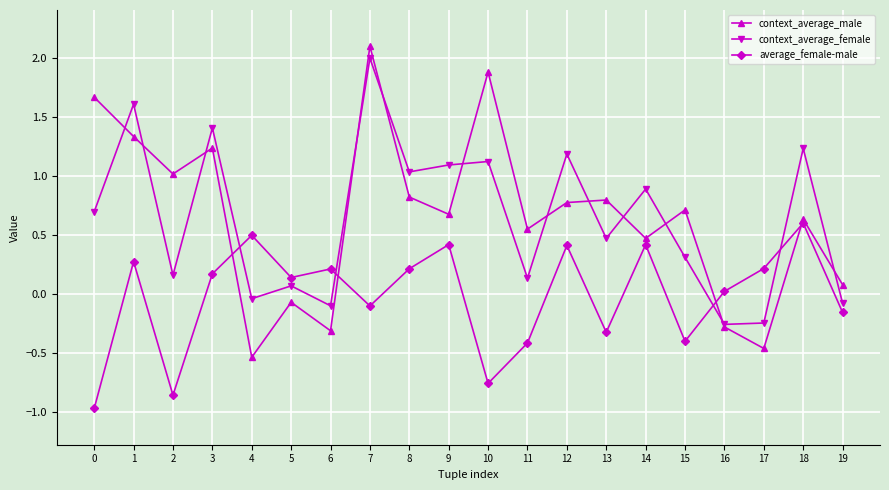

At which category is the sum across all series the highest?

7